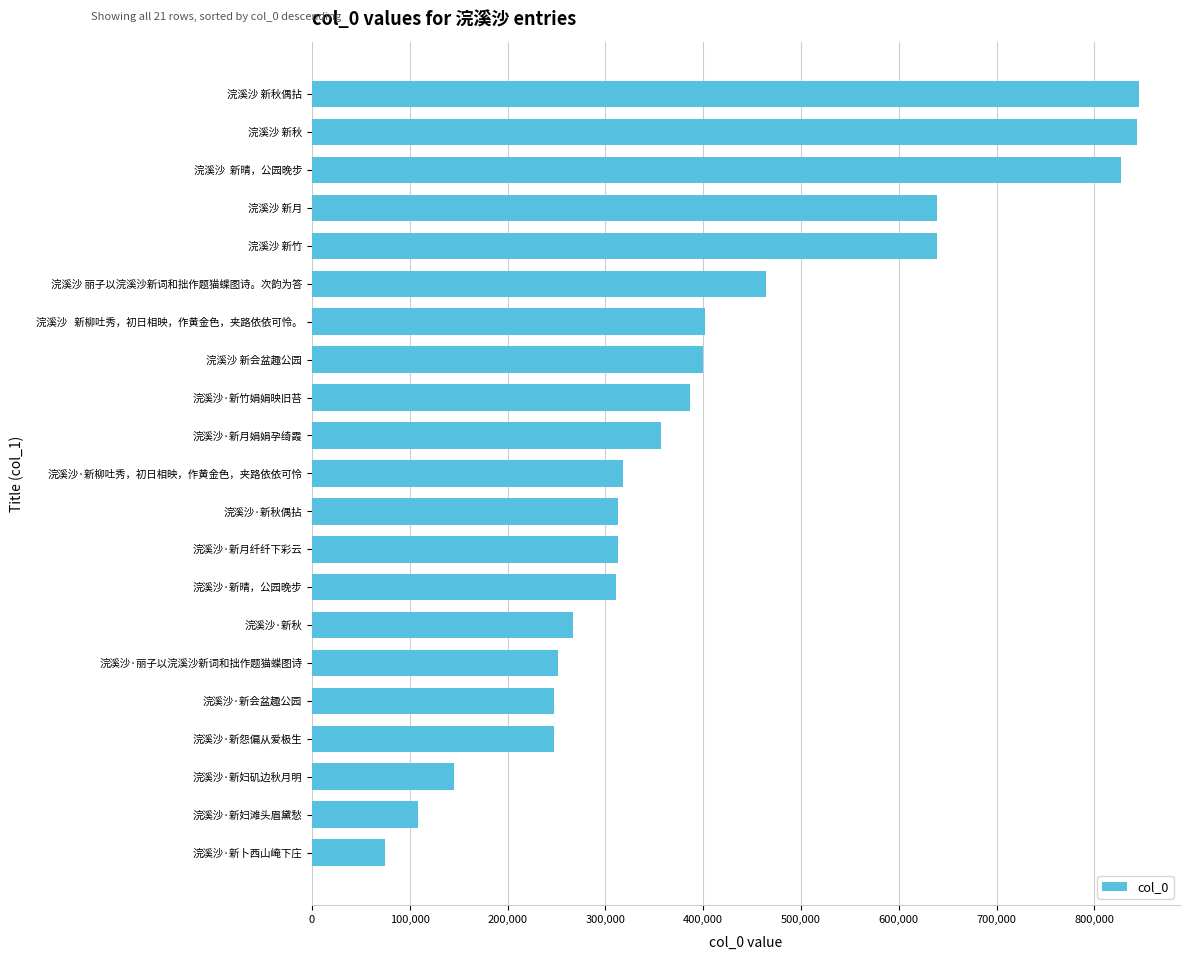

What is the label of the 1st bar from the top?

浣溪沙 新秋偶拈